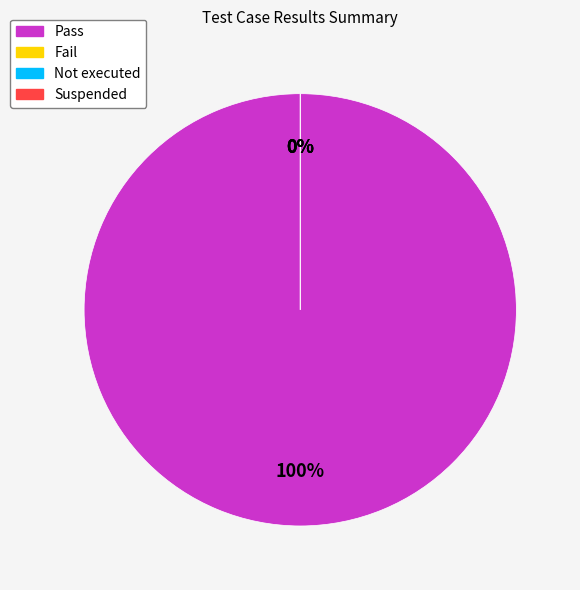

True or false: Not executed accounts for 0% of the total.

True